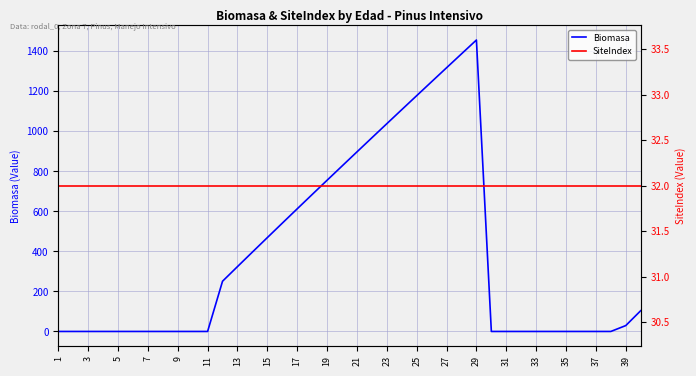

How many intersections are there between SiteIndex and Biomasa?

3